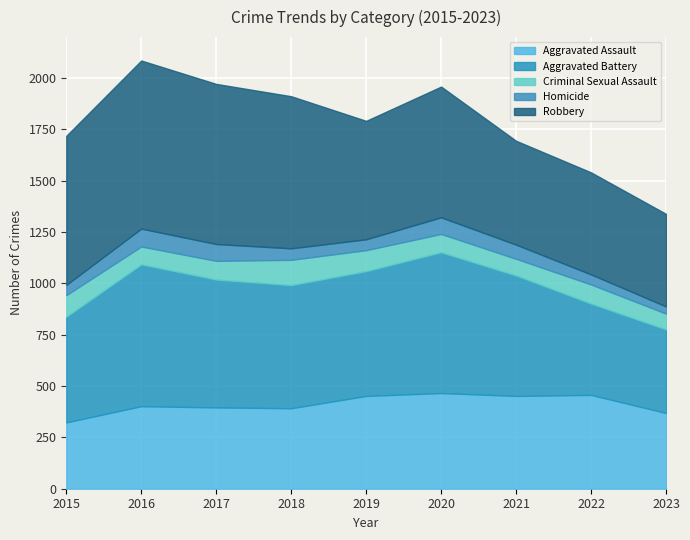

Which series has the largest range (max minus min)?

Robbery